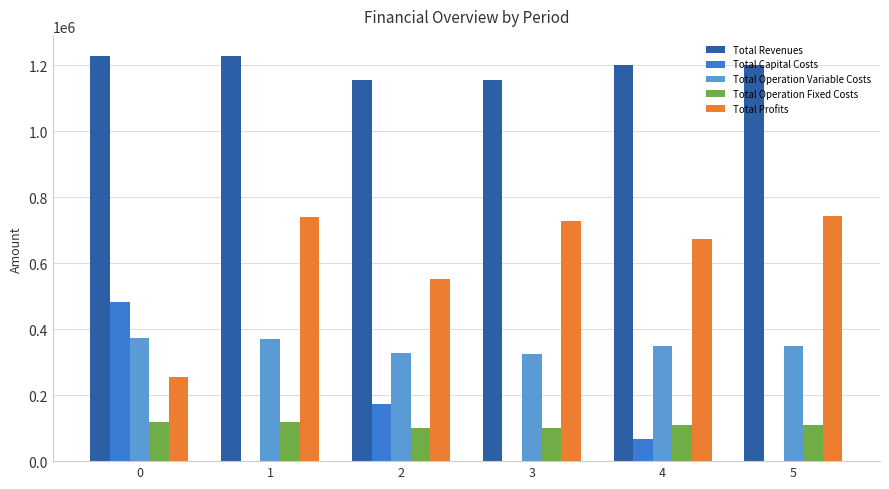

What is the maximum value shown in the chart?

1227892.6